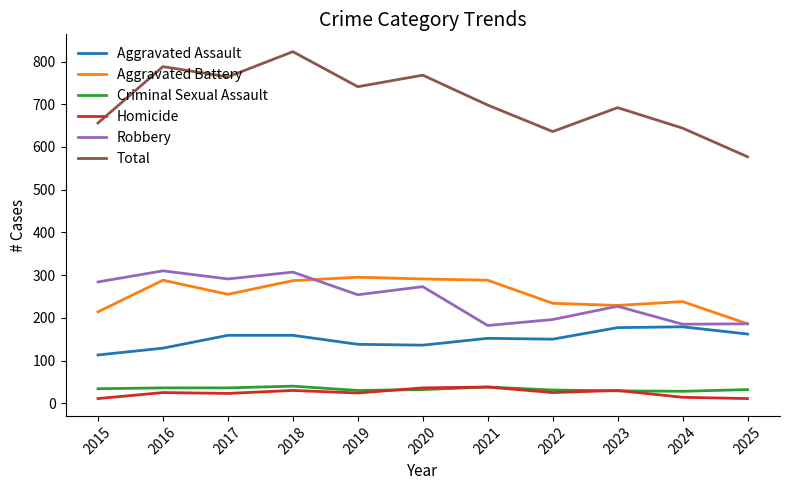

What is the lowest value of the Robbery series?

182